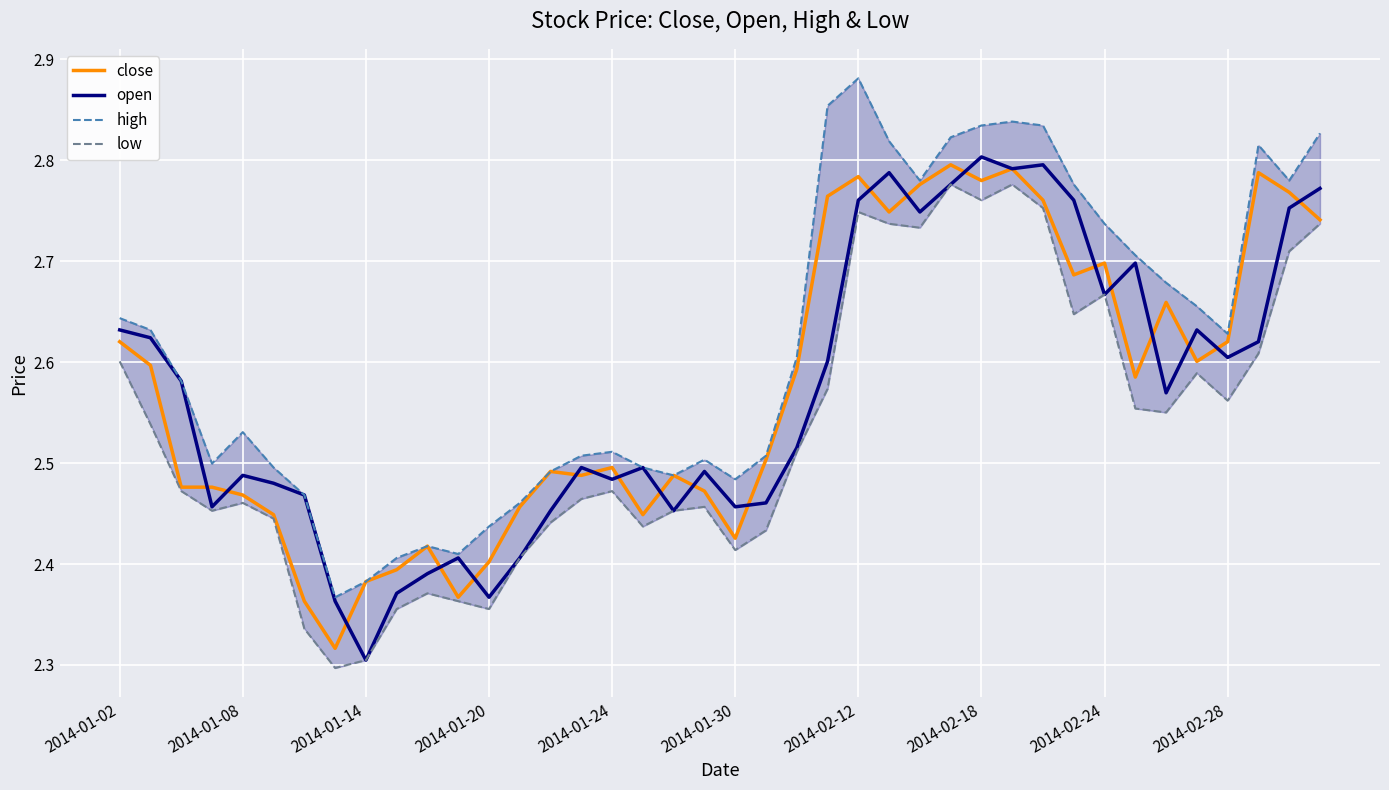

True or false: high and open cross at least once.

False